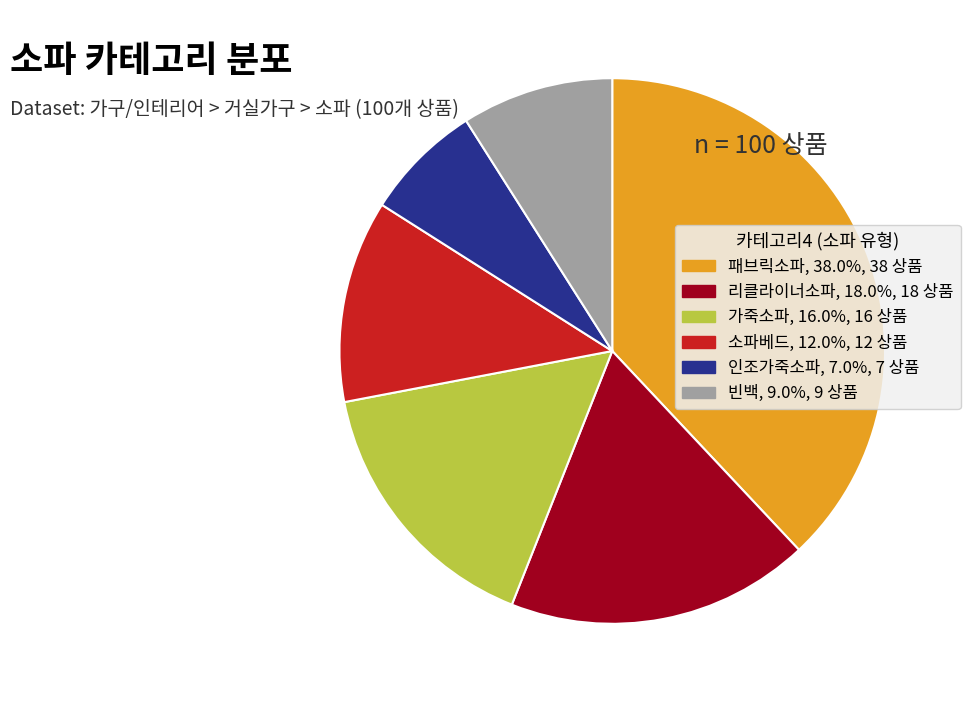

The 패브릭소파 slice represents 23% of the pie. True or false?

False